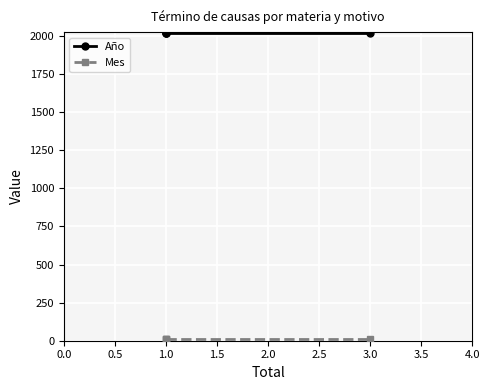

Rank the series by their maximum value, from lowest to highest.

Mes, Año